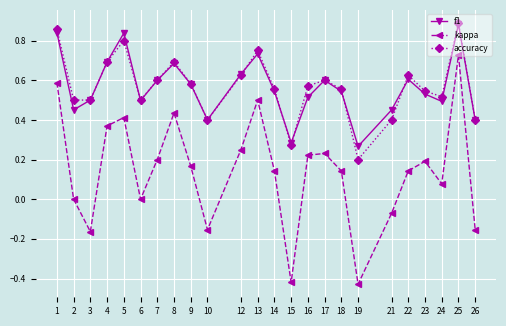

What are all the series names shown in the legend?

f1, kappa, accuracy